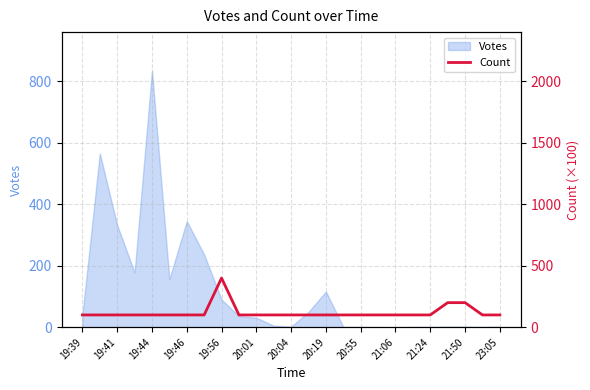

What is the smallest value displayed?

100